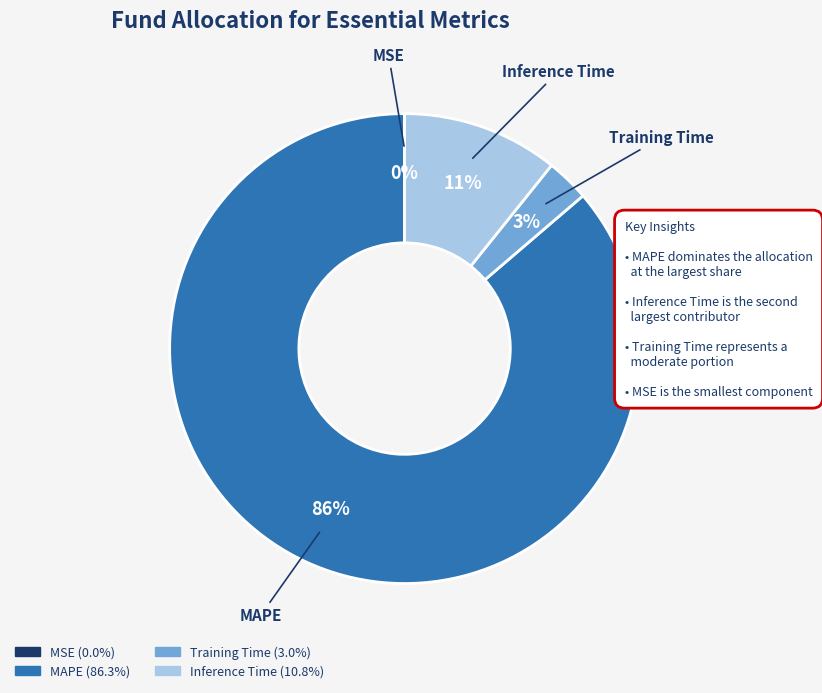

What is the largest slice in the pie chart?

MAPE